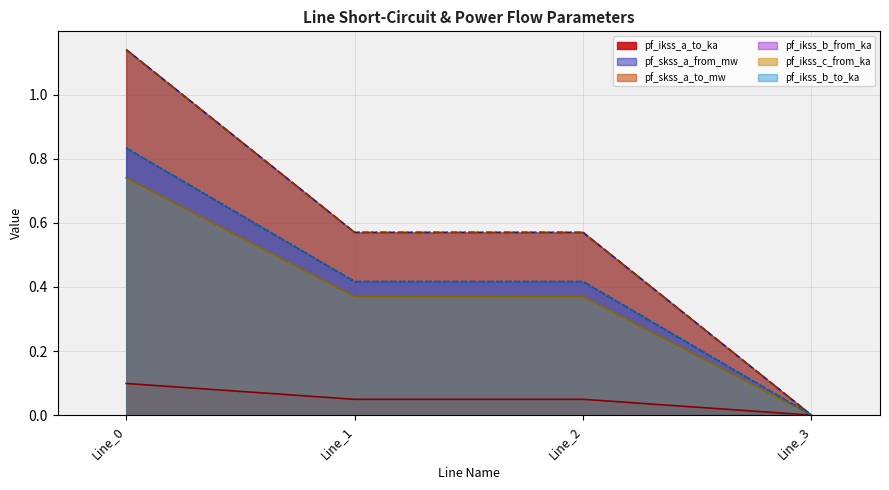

True or false: pf_ikss_b_to_ka has more than 0 interior local peaks.

False